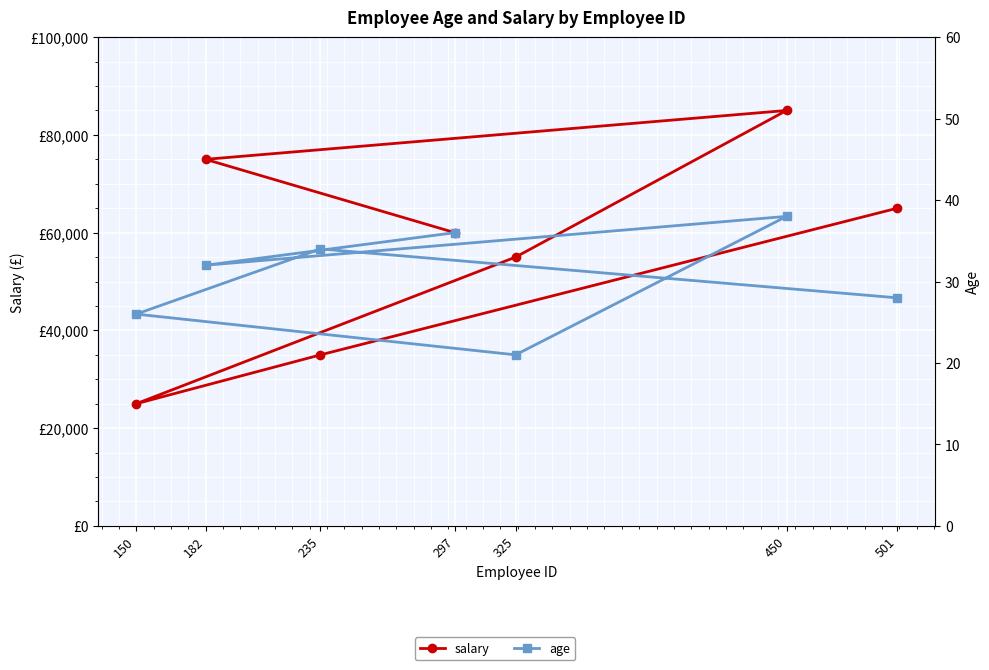

Reading right to left, what are all the values shown in this chart?

salary: 297=60000	182=75000	450=85000	325=55000	150=25000	235=35000	501=65000
age: 297=36	182=32	450=38	325=21	150=26	235=34	501=28